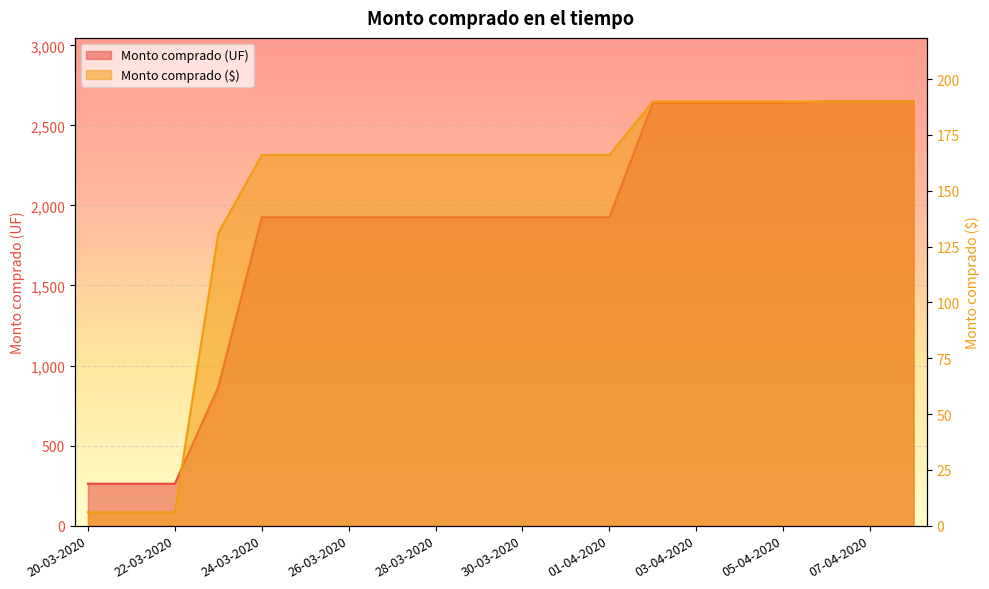

True or false: Monto comprado (UF) has a value of 3064 at 01-04-2020.

False